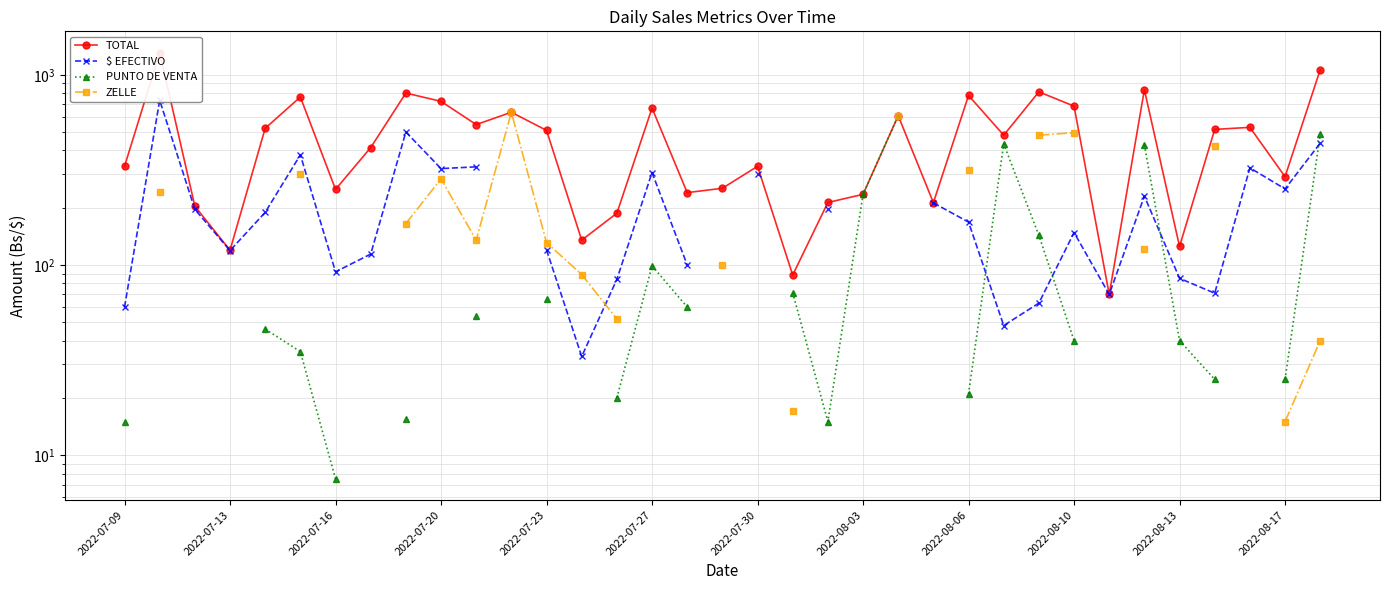

How many lines are shown in the chart?

4